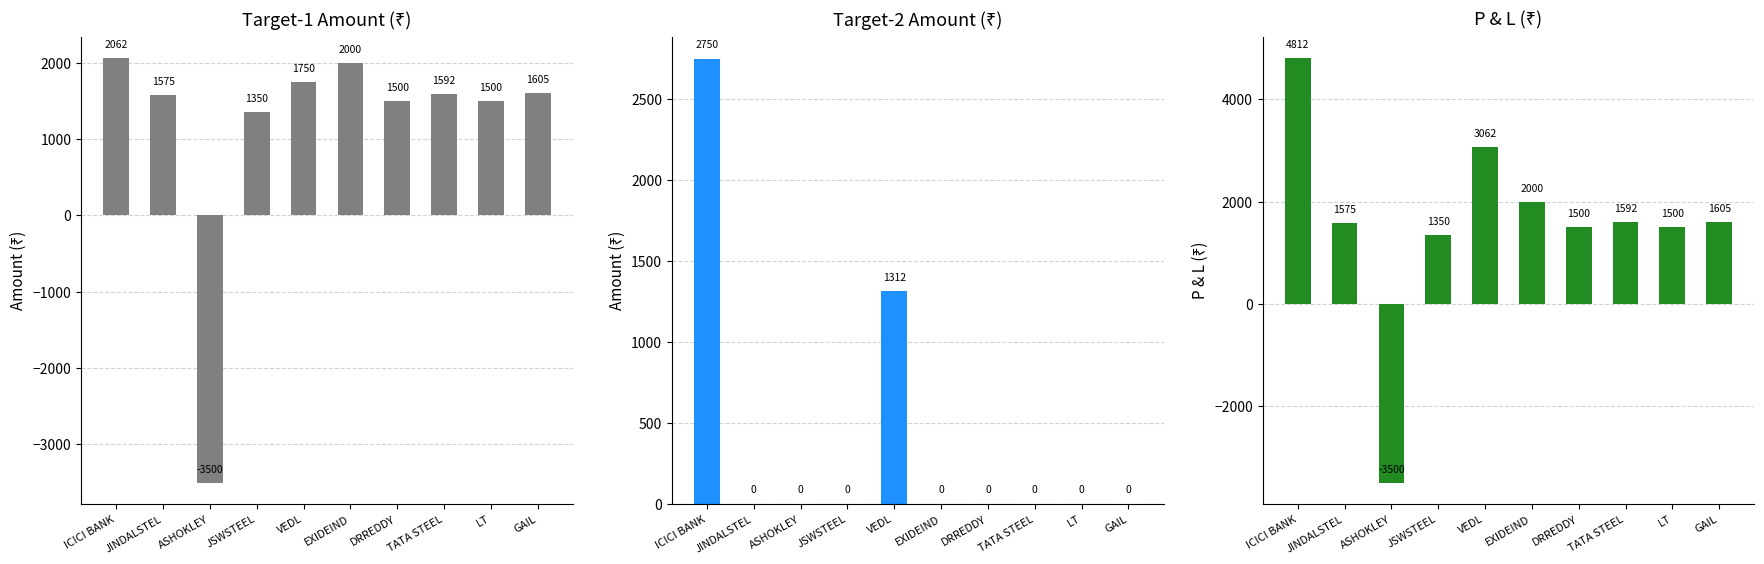

What position from the right is VEDL?

6